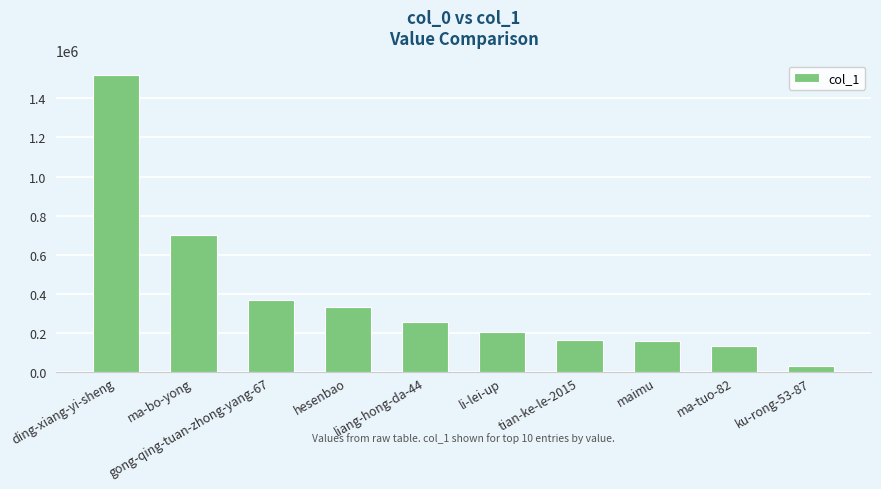

What is the change in value from gong-qing-tuan-zhong-yang-67 to ku-rong-53-87?

-336886